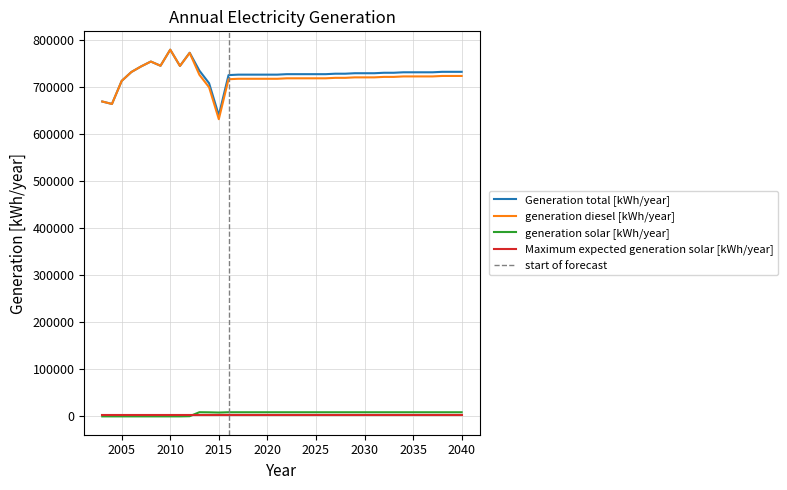

What is the total value across all series at 2011?

1490990